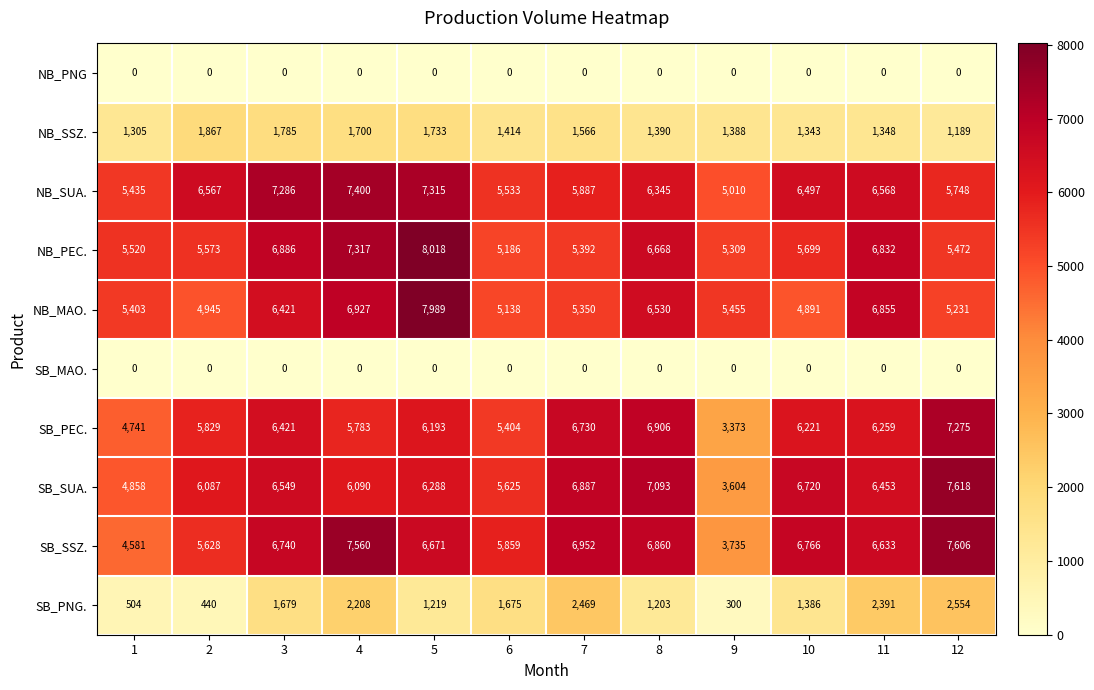

What value does the SB_PNG. series have at 1?

504